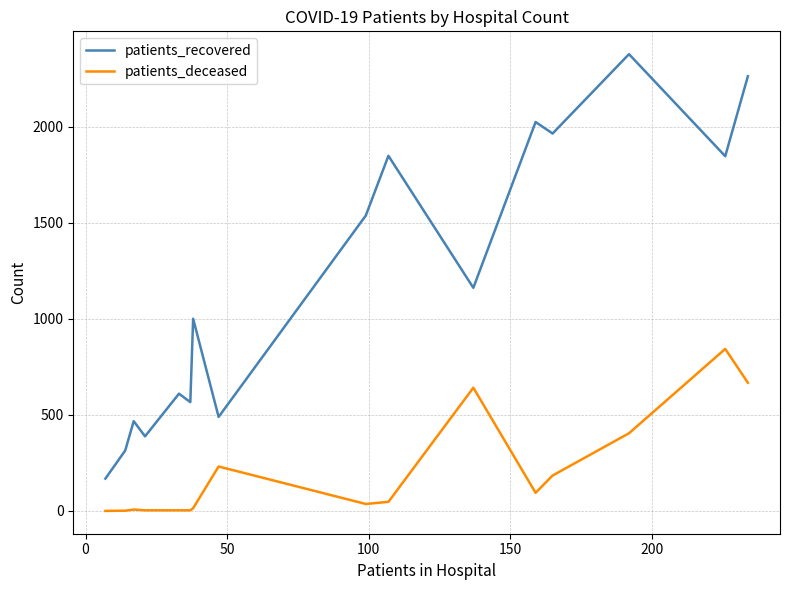

List the series in order of their overall mean, lowest first.

patients_deceased, patients_recovered